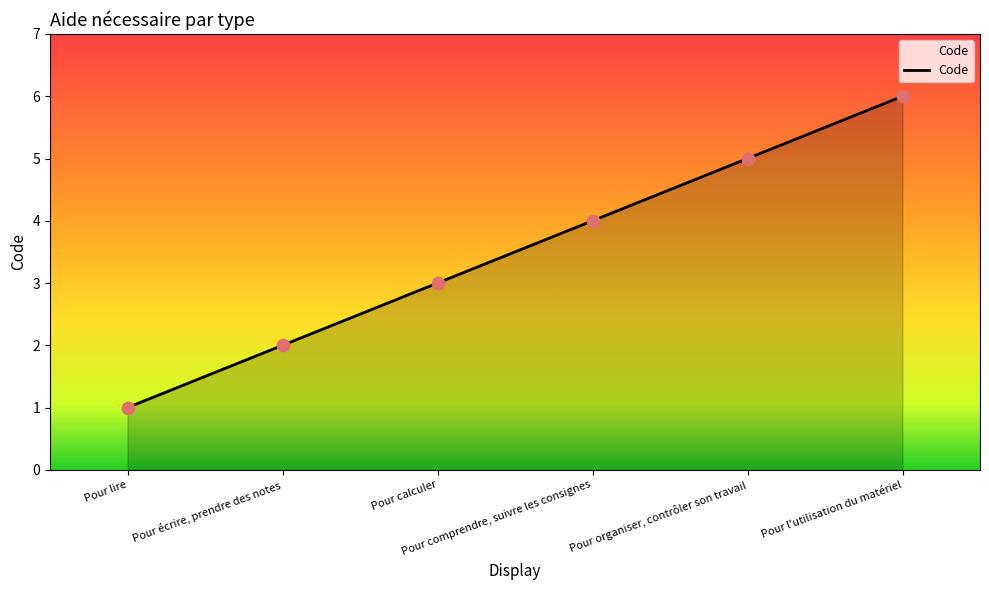

What is the change in value from Pour écrire, prendre des notes to Pour l'utilisation du matériel?

+4